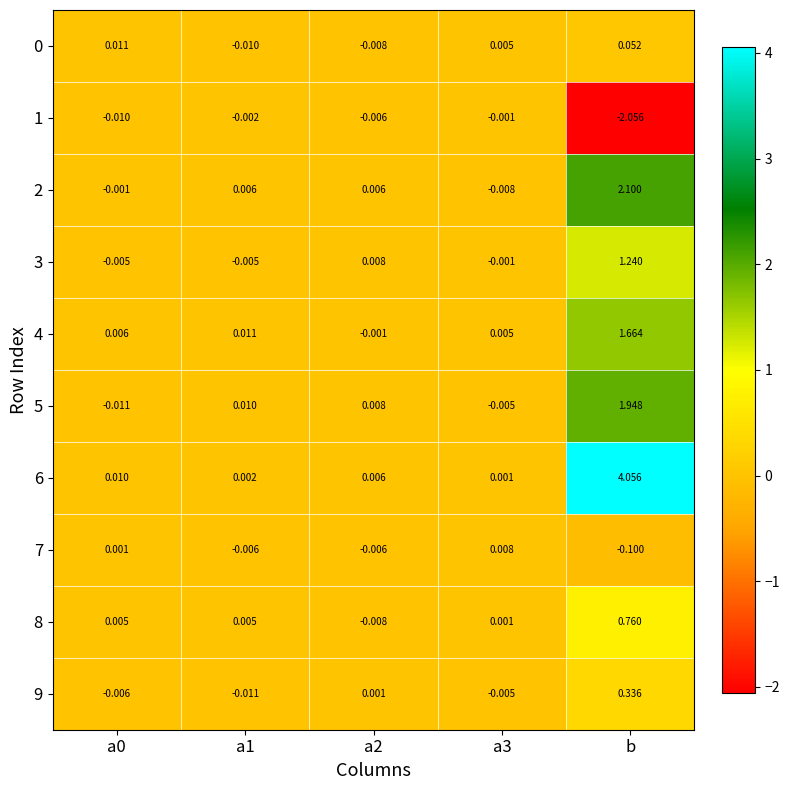

Count the number of data series in this chart.

10